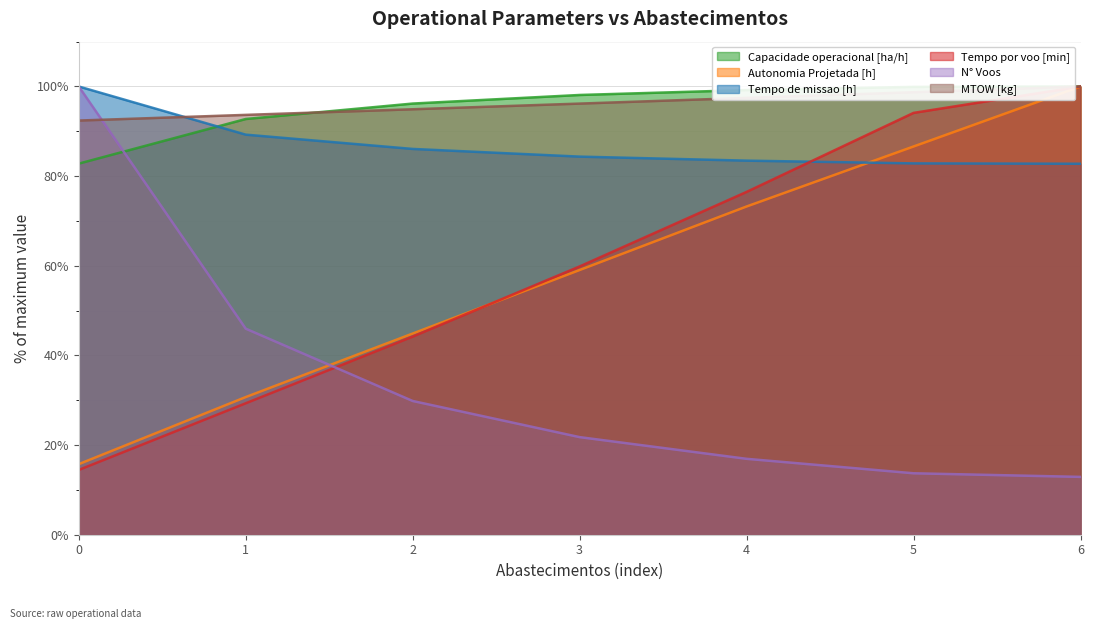

What is the spread (max minus min) of values at 2?

66.4